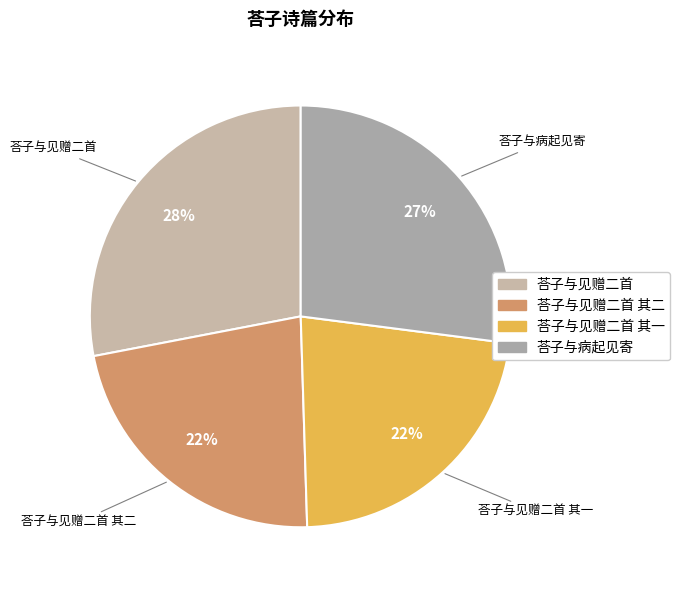

How many segments does this pie chart have?

4